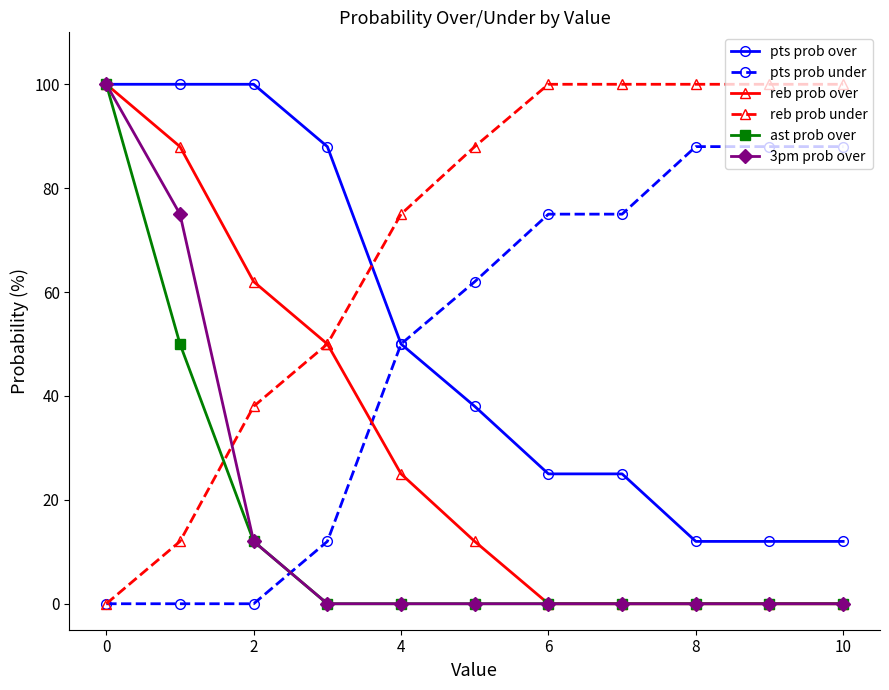

Is this an area chart (filled region under the line)?

No